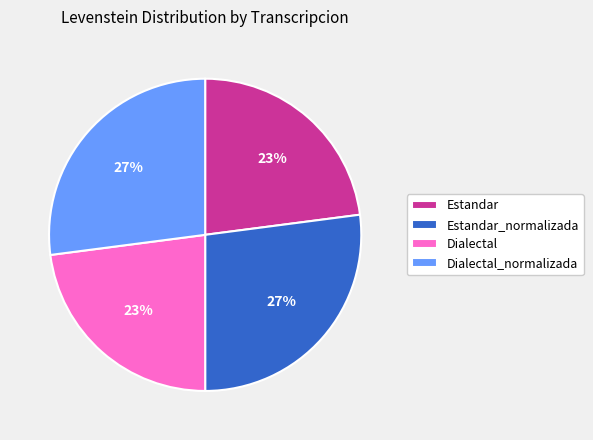

Count the number of slices in the pie.

4